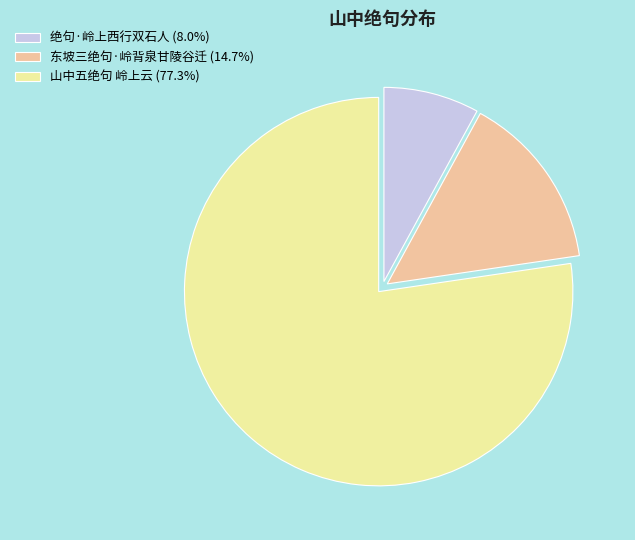

Which category accounts for the majority?

山中五绝句 岭上云